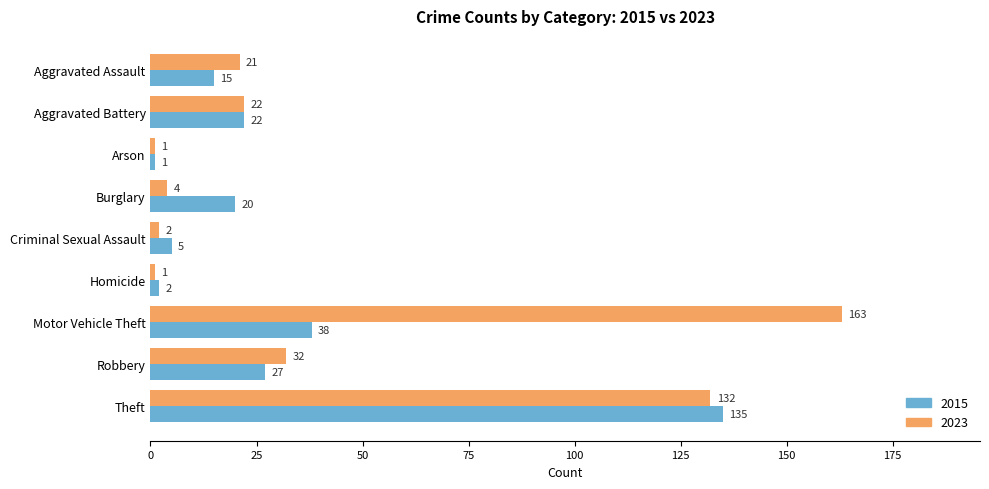

What is the total value across all series at Criminal Sexual Assault?

7